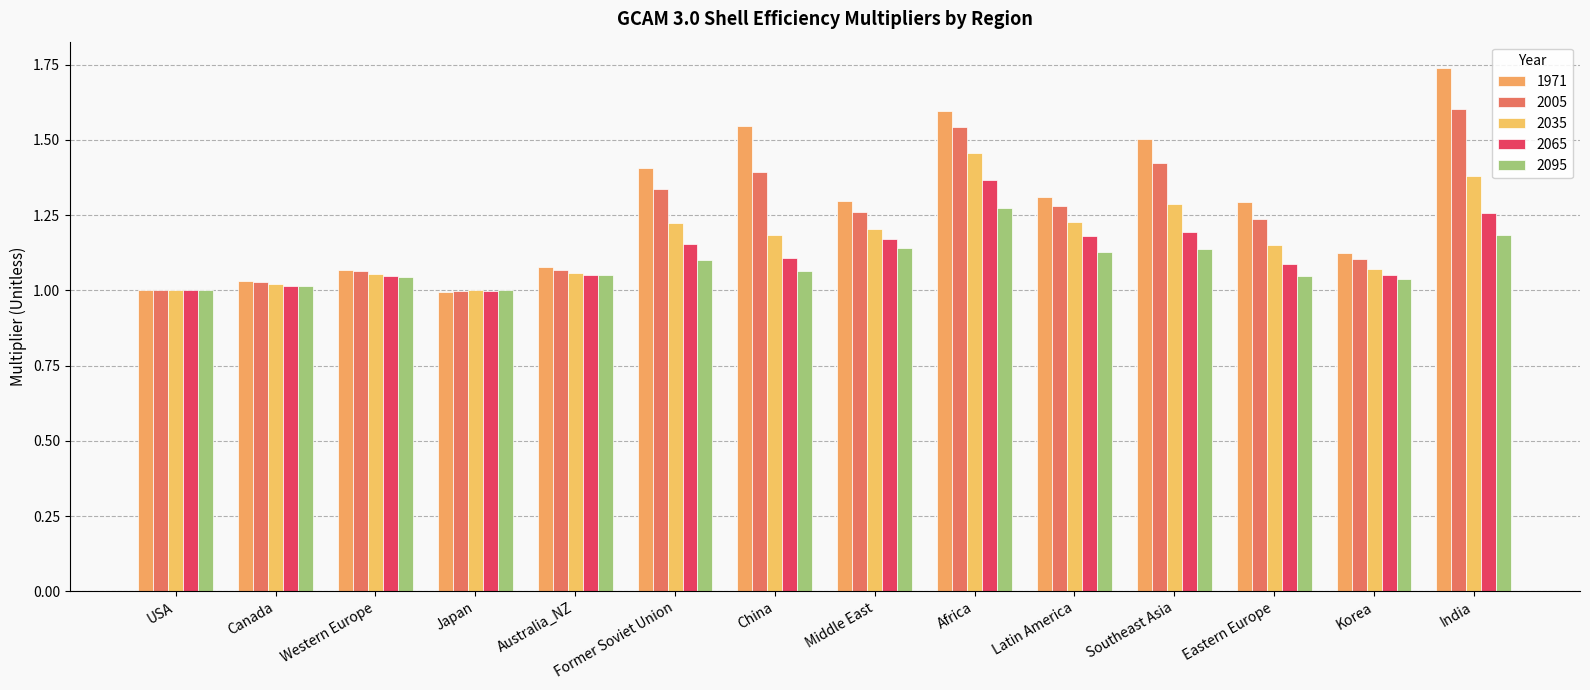

Rank the categories by 1971 value from lowest to highest.

Japan, USA, Canada, Western Europe, Australia_NZ, Korea, Eastern Europe, Middle East, Latin America, Former Soviet Union, Southeast Asia, China, Africa, India